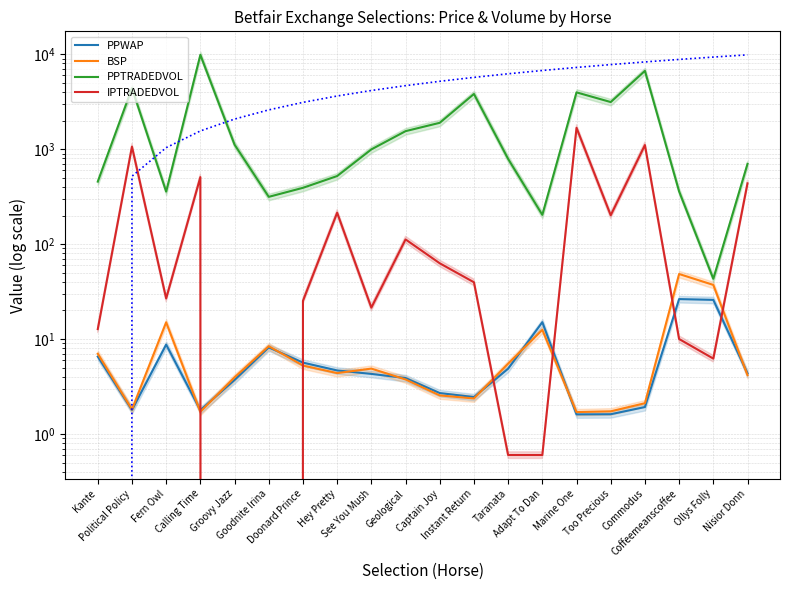

True or false: PPWAP has a value of 8.4 at Hey Pretty.

False